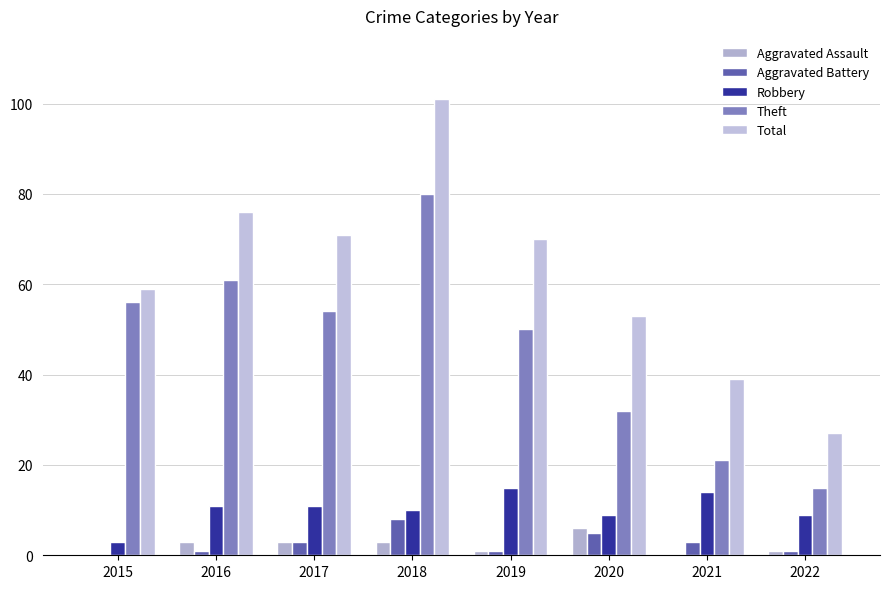

How many data points does each series have?

8